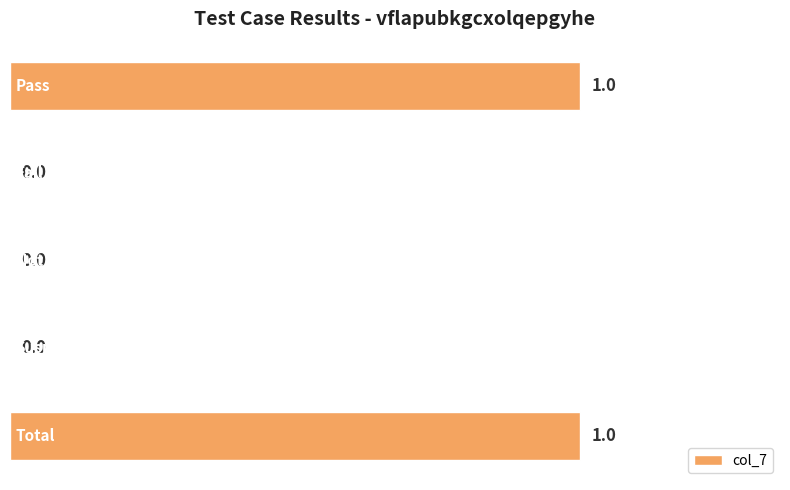

How many values are between 0 and 1?

5